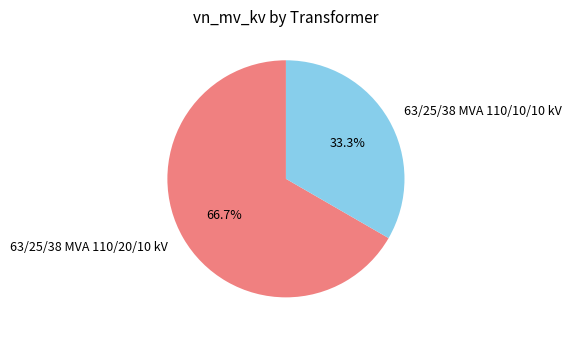

To the nearest percent, what percentage of the pie is 63/25/38 MVA 110/20/10 kV?

67%